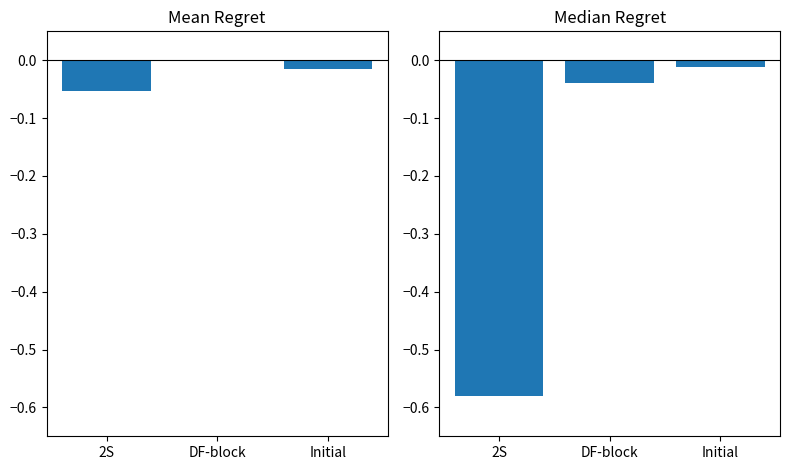

What is the difference between the maximum and minimum values in the LeveProfitHQ series?

0.6